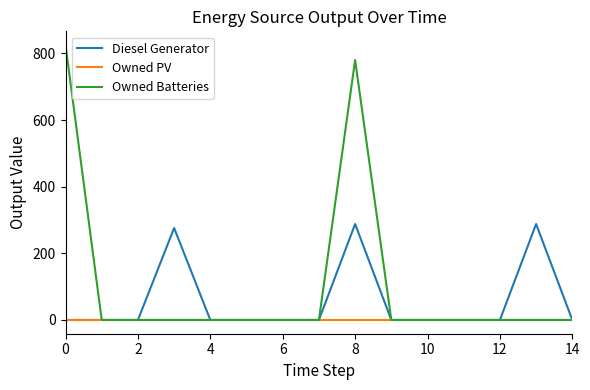

How many values in the Owned Batteries series exceed 0?

2